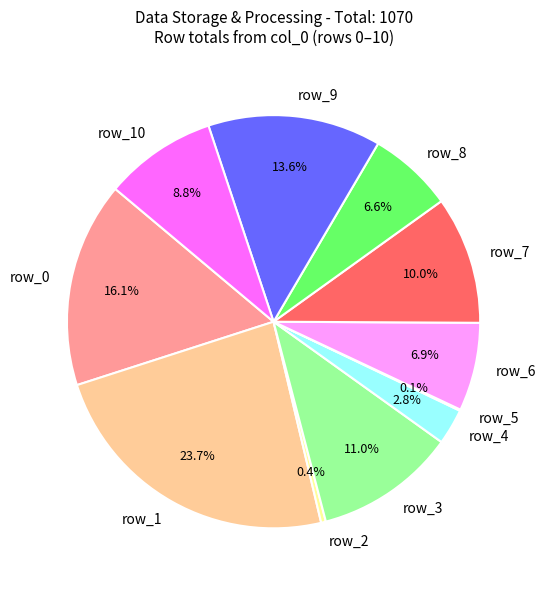

Does row_3 account for over 50% of the chart?

No